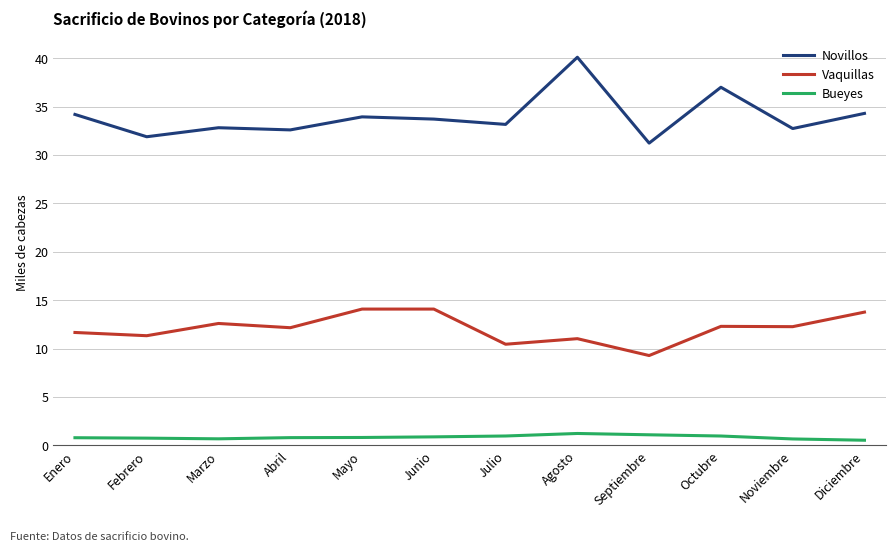

What position from the left is Julio?

7